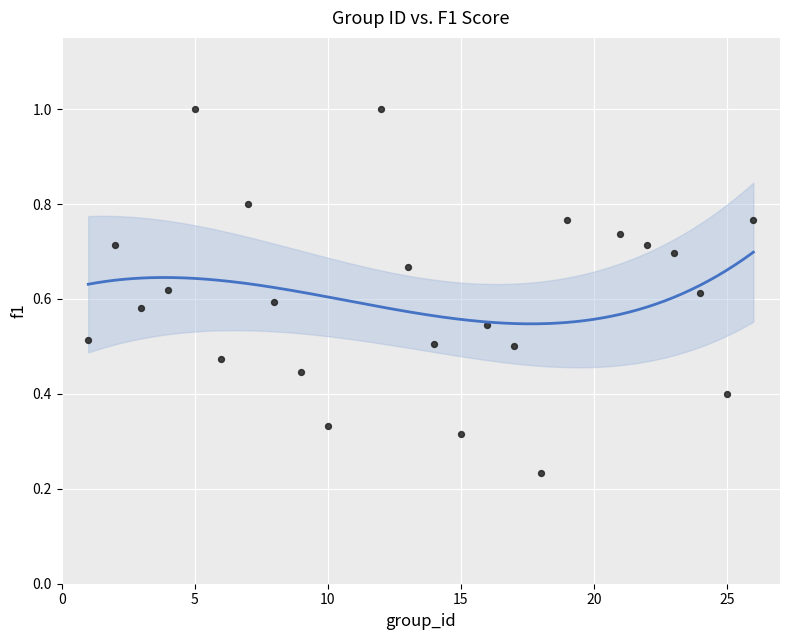

What is the range of X values (max minus min)?

25.0